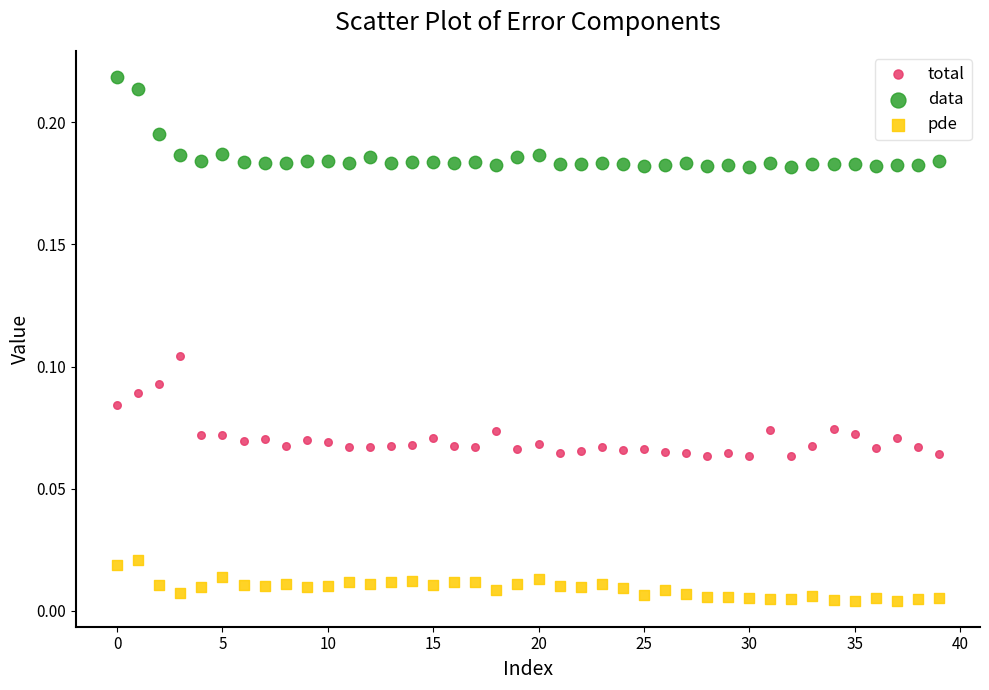

Which series reaches the minimum Y coordinate?

pde